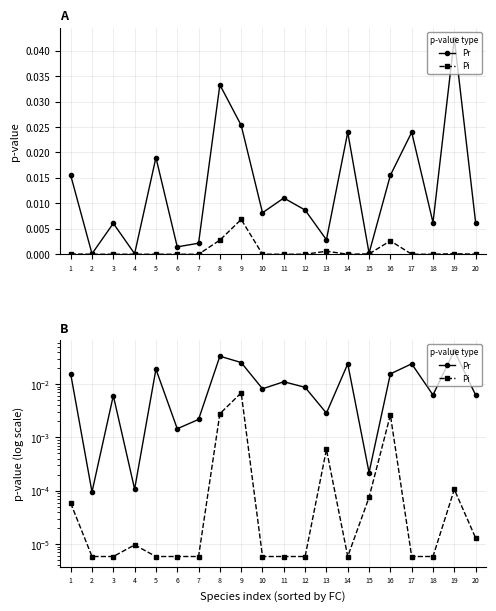

Which series has the widest spread of values?

Pr